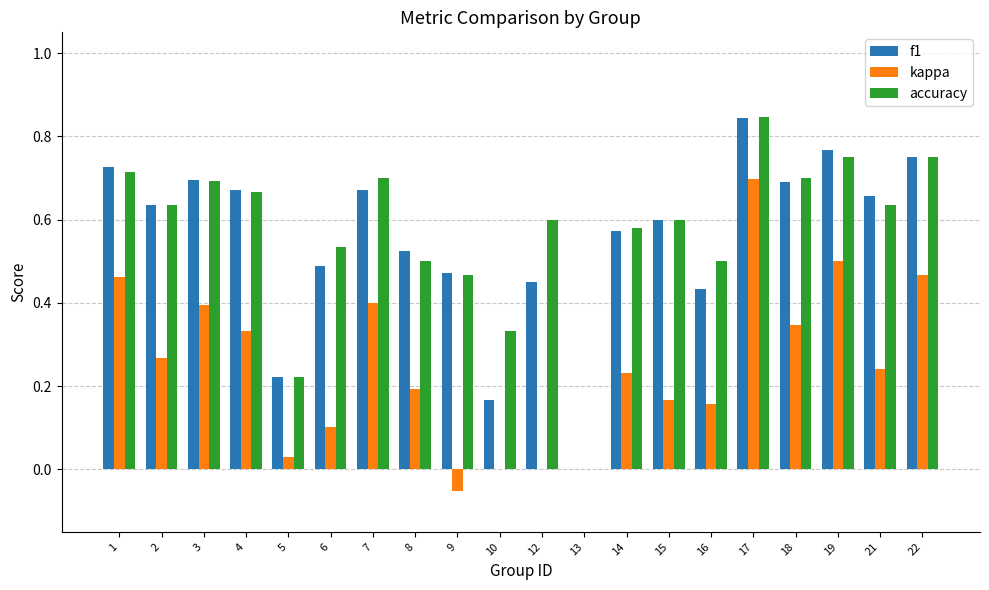

True or false: f1 has a value of 0.5 at 6.

True